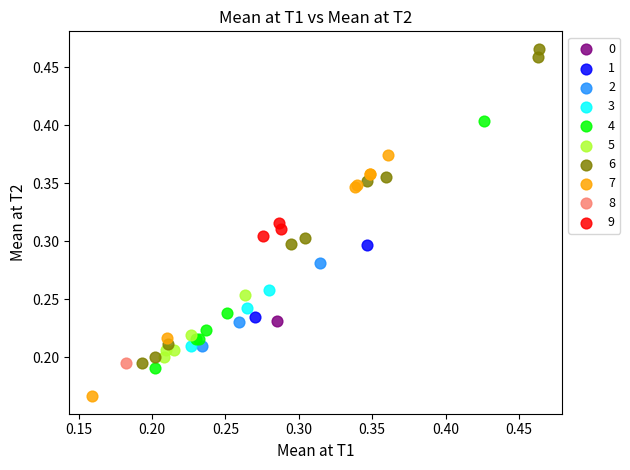

What are all the series names shown in the legend?

0, 1, 2, 3, 4, 5, 6, 7, 8, 9